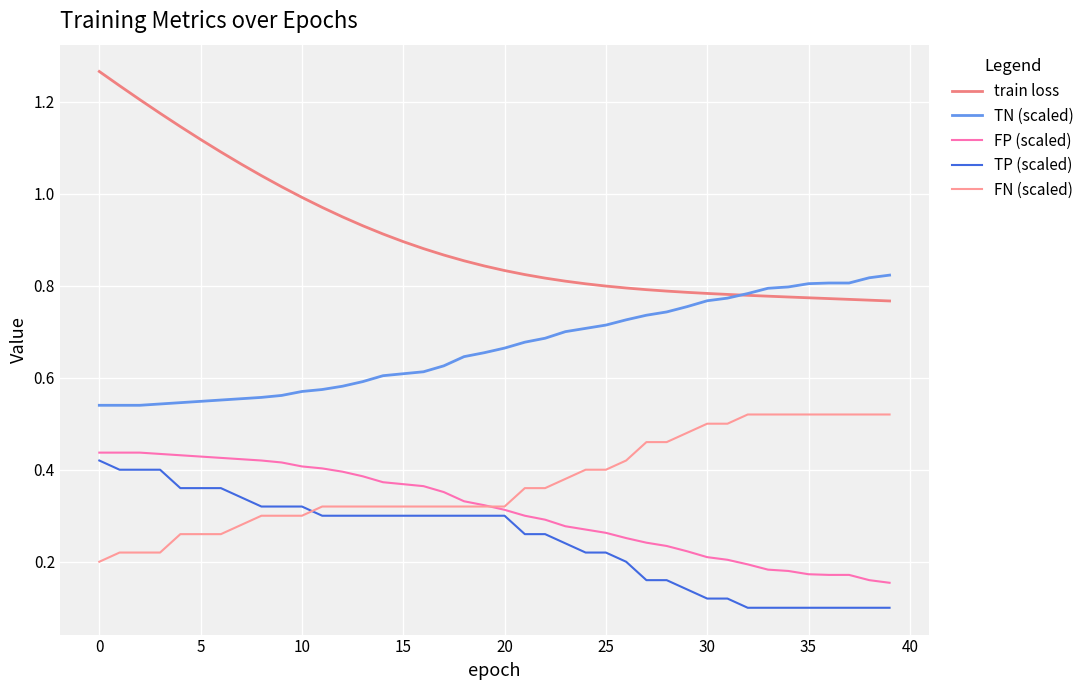

Reading right to left, list all the values displayed in this chart.

train loss: 0.8	0.8	0.8	0.8	0.8	0.8	0.8	0.8	0.8	0.8	0.8	0.8	0.8	0.8	0.8	0.8	0.8	0.8	0.8	0.8	0.8	0.9	0.9	0.9	0.9	0.9	0.9	0.9	1.0	1.0	1.0	1.0	1.1	1.1	1.1	1.1	1.2	1.2	1.2	1.3
TN (scaled): 0.8	0.8	0.8	0.8	0.8	0.8	0.8	0.8	0.8	0.8	0.8	0.7	0.7	0.7	0.7	0.7	0.7	0.7	0.7	0.7	0.7	0.6	0.6	0.6	0.6	0.6	0.6	0.6	0.6	0.6	0.6	0.6	0.6	0.6	0.5	0.5	0.5	0.5	0.5	0.5
FP (scaled): 0.2	0.2	0.2	0.2	0.2	0.2	0.2	0.2	0.2	0.2	0.2	0.2	0.2	0.3	0.3	0.3	0.3	0.3	0.3	0.3	0.3	0.3	0.4	0.4	0.4	0.4	0.4	0.4	0.4	0.4	0.4	0.4	0.4	0.4	0.4	0.4	0.4	0.4	0.4	0.4
TP (scaled): 0.1	0.1	0.1	0.1	0.1	0.1	0.1	0.1	0.1	0.1	0.1	0.2	0.2	0.2	0.2	0.2	0.2	0.3	0.3	0.3	0.3	0.3	0.3	0.3	0.3	0.3	0.3	0.3	0.3	0.3	0.3	0.3	0.3	0.4	0.4	0.4	0.4	0.4	0.4	0.4
FN (scaled): 0.5	0.5	0.5	0.5	0.5	0.5	0.5	0.5	0.5	0.5	0.5	0.5	0.5	0.4	0.4	0.4	0.4	0.4	0.4	0.3	0.3	0.3	0.3	0.3	0.3	0.3	0.3	0.3	0.3	0.3	0.3	0.3	0.3	0.3	0.3	0.3	0.2	0.2	0.2	0.2